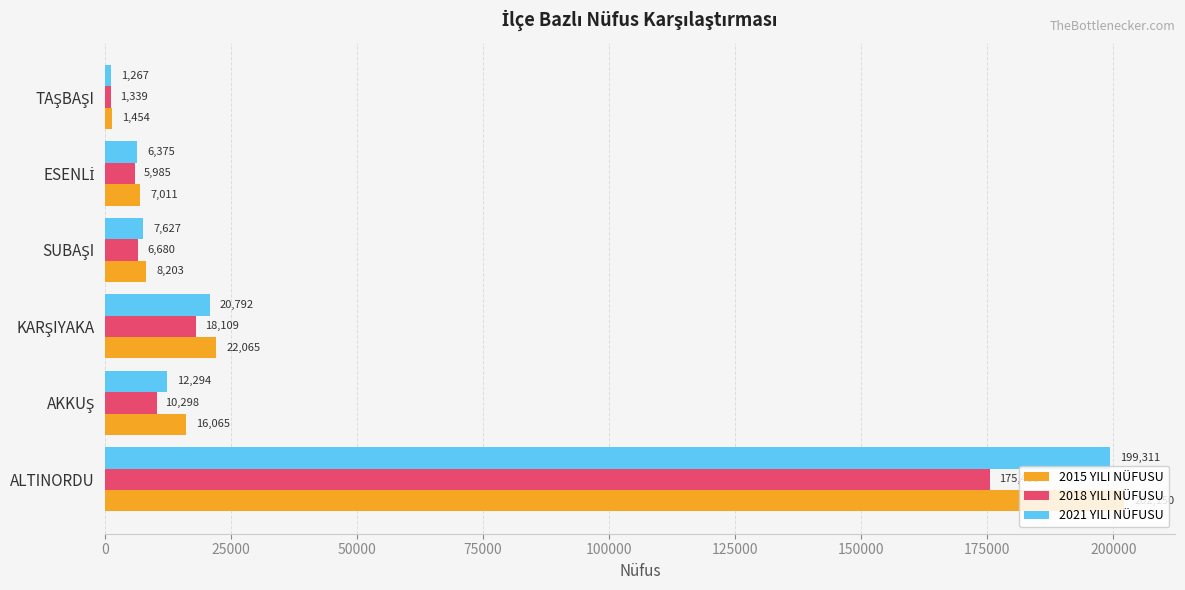

Which series has the largest total across all categories?

2015 YILI NÜFUSU